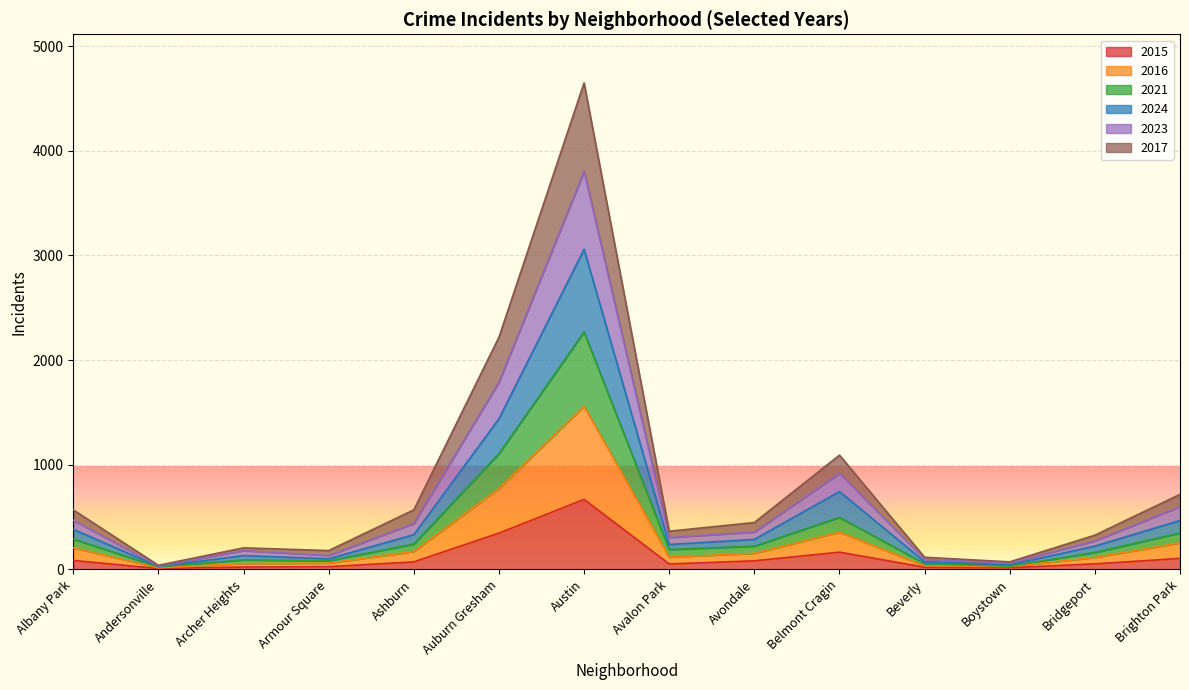

True or false: 2024 and 2017 intersect in this chart.

False